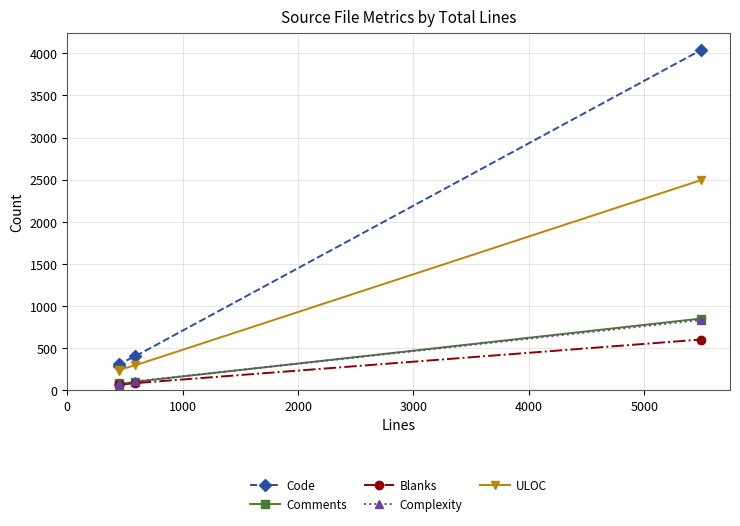

What is the difference between the second highest and minimum values in the Code series?

114